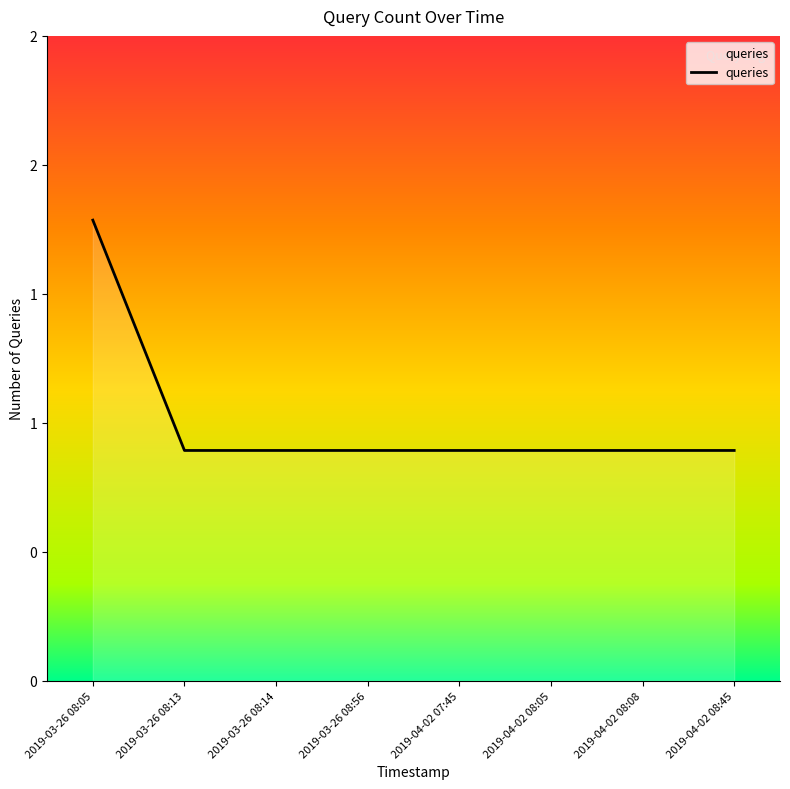

Does the chart have visible grid lines?

No